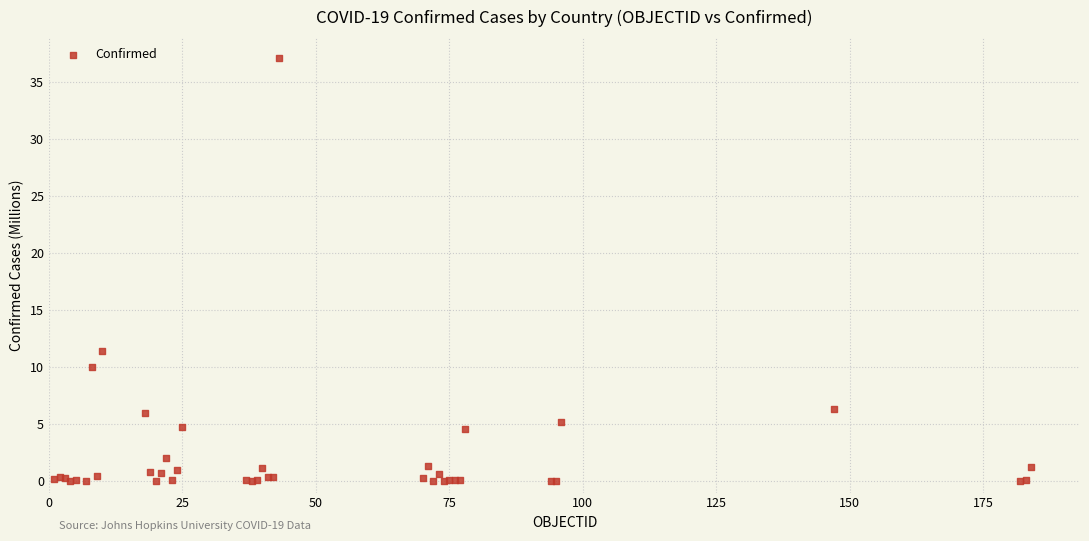

What Y value in the scatter plot is closest to 18?

11.4